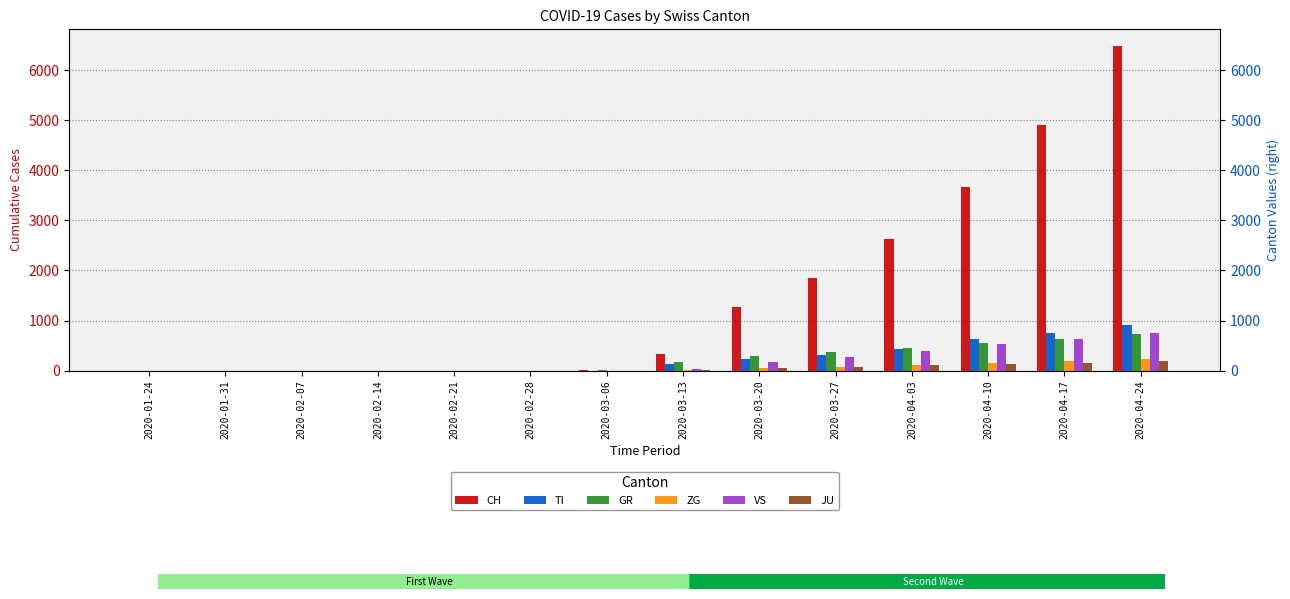

How many bars are there in total?

84